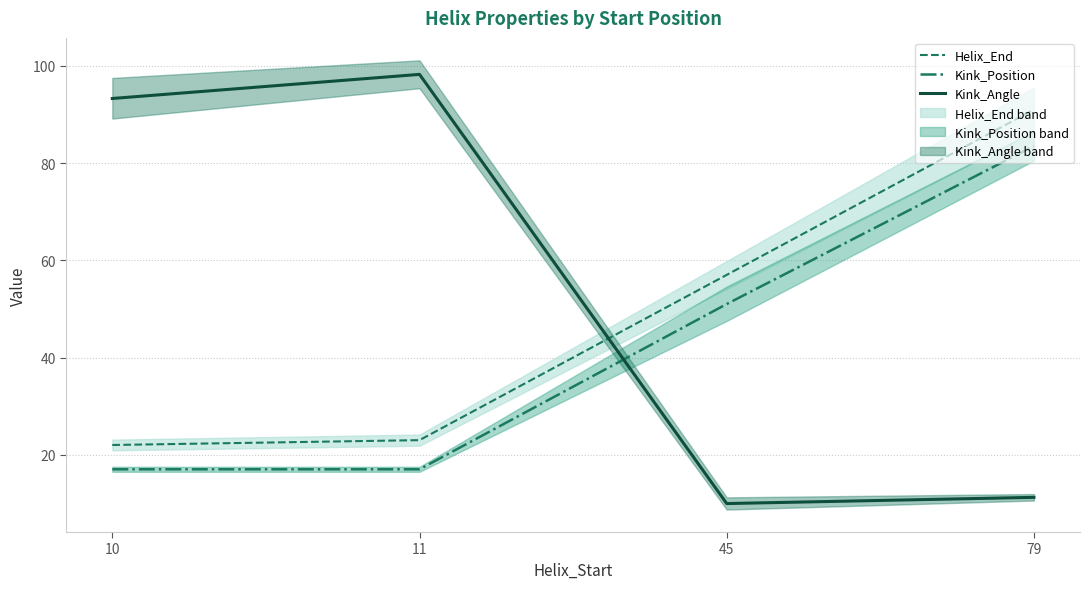

At which label is Helix_End closest to 56?

45